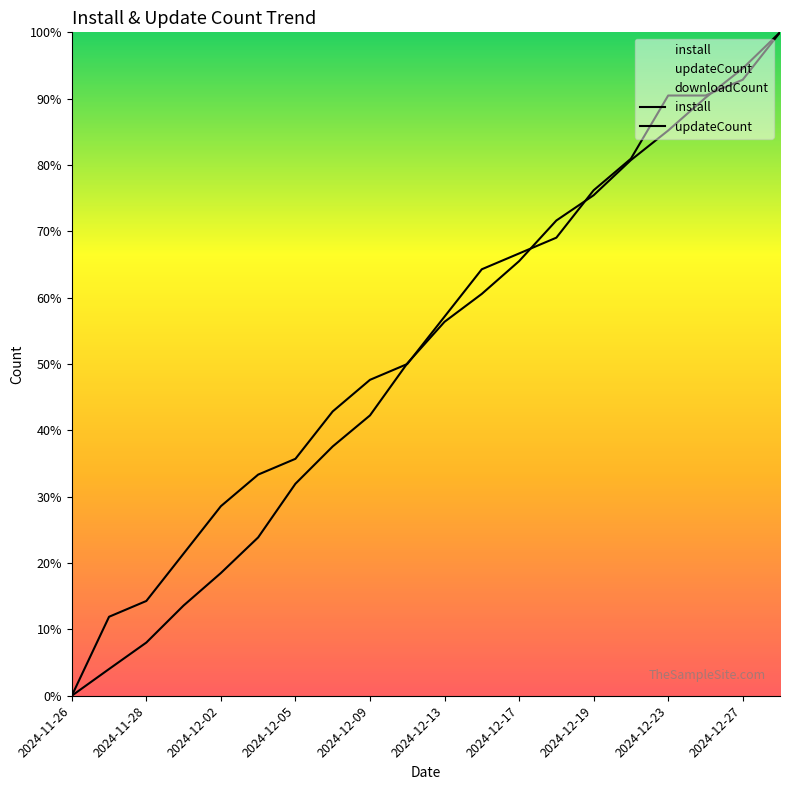

What is the value of the install point at the 19th from the left?

94.6